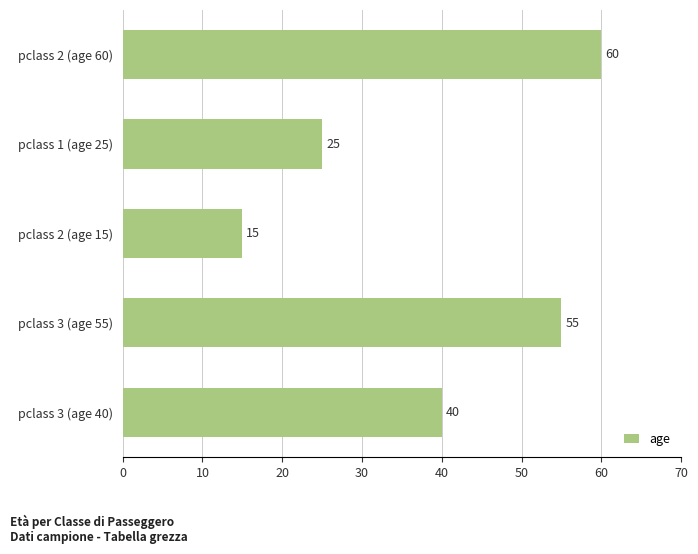

The chart shows a value of 55 at pclass 3 (age 55). True or false?

True